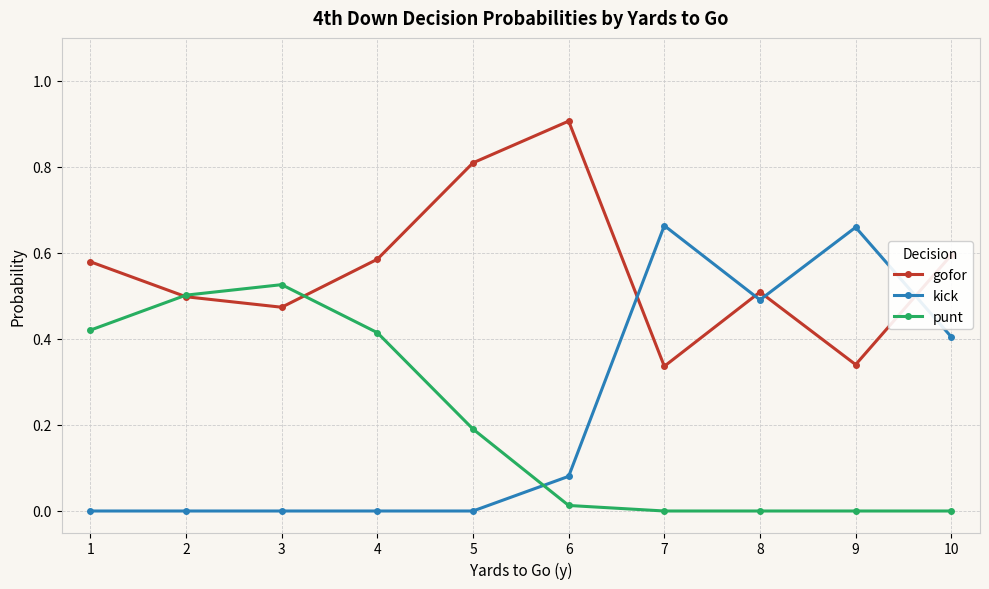

How many series are shown in this chart?

3